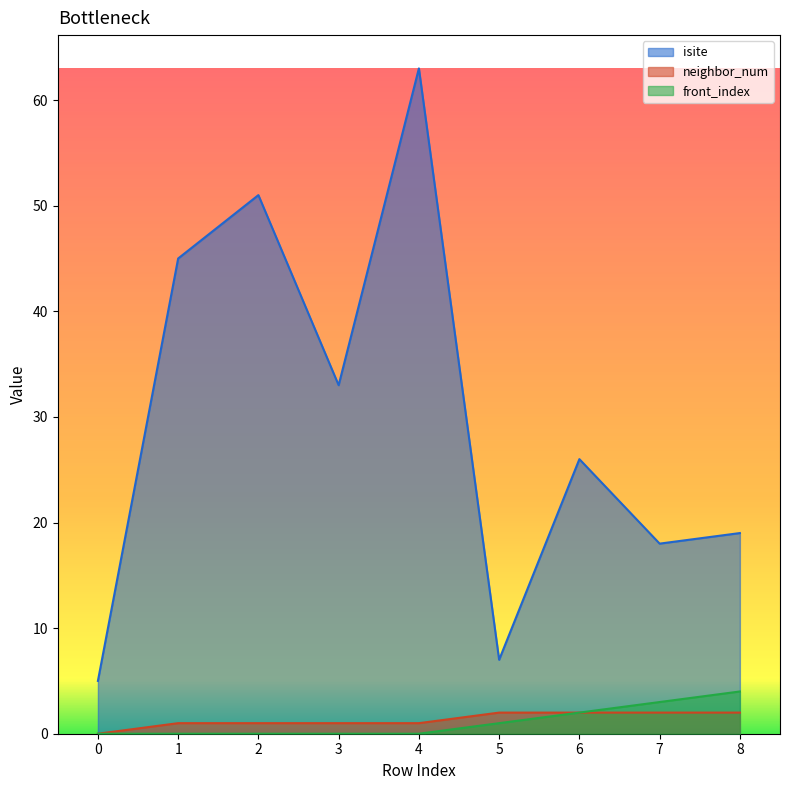

Count the number of categories in the chart.

9